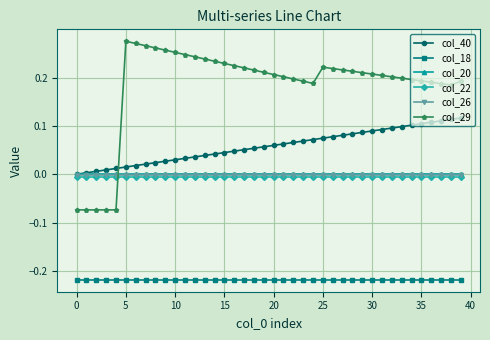

True or false: col_18 and col_26 cross at least once.

False